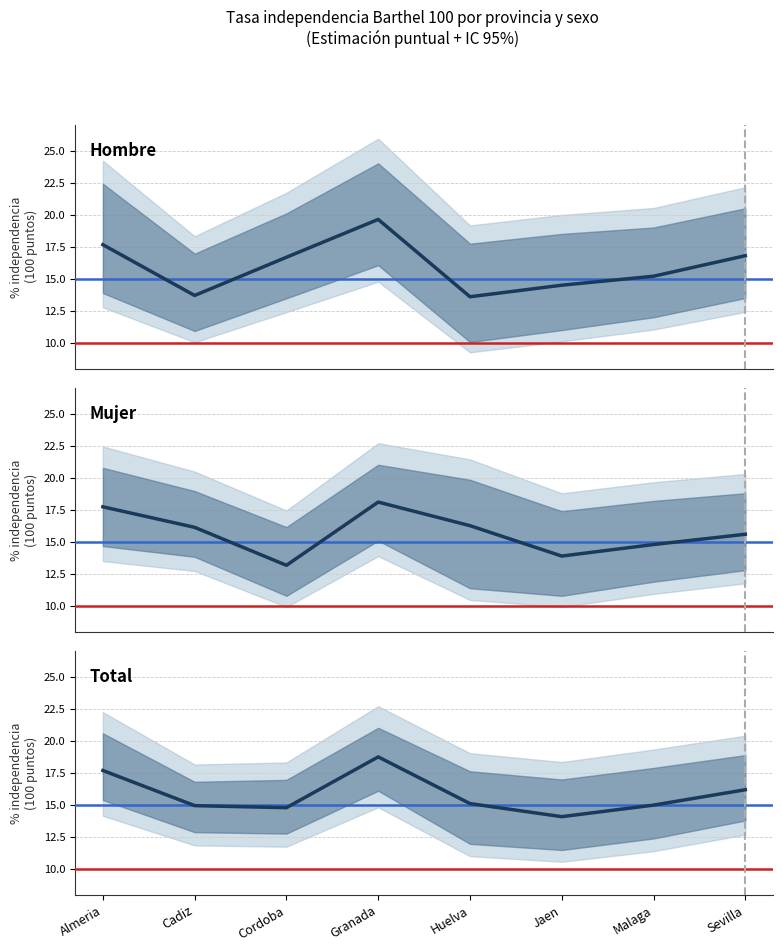

What is the highest value of the Hombre series?

19.6